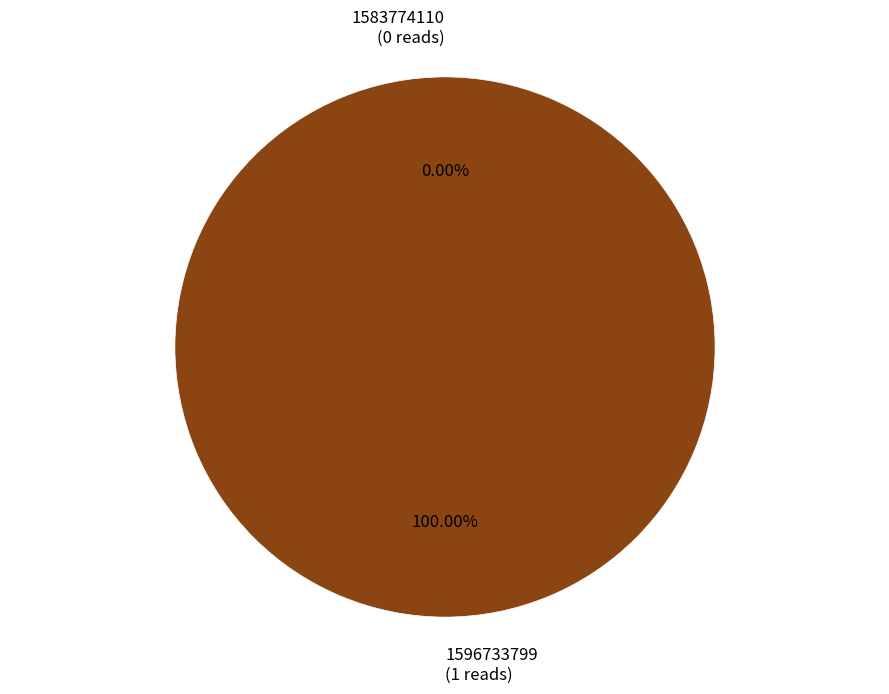

To the nearest percent, what percentage of the pie is 1596733799?

100%